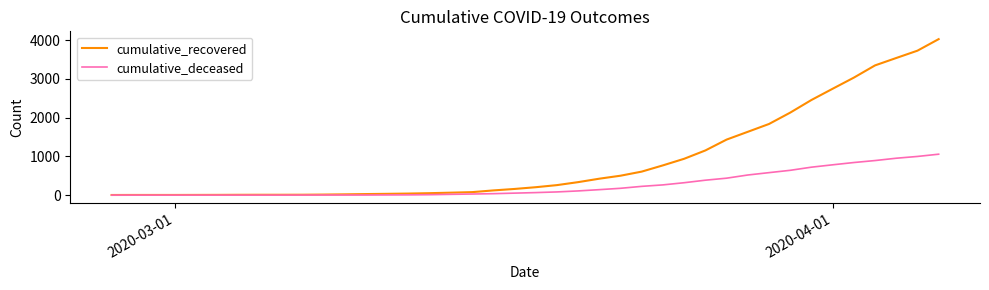

Which series has the largest total across all categories?

cumulative_recovered